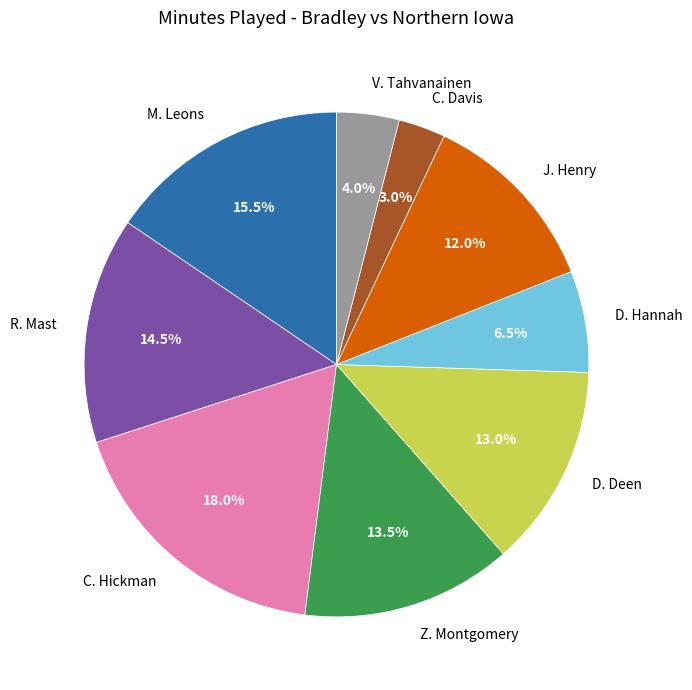

Is D. Hannah the majority of the pie?

No